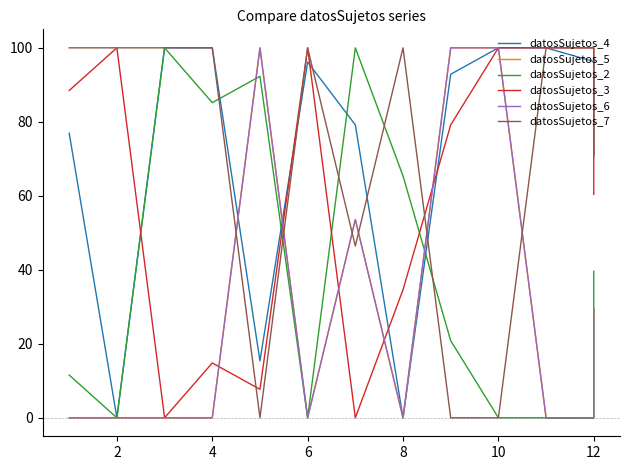

The datosSujetos_5 series shows 60.3 at 2. True or false?

False